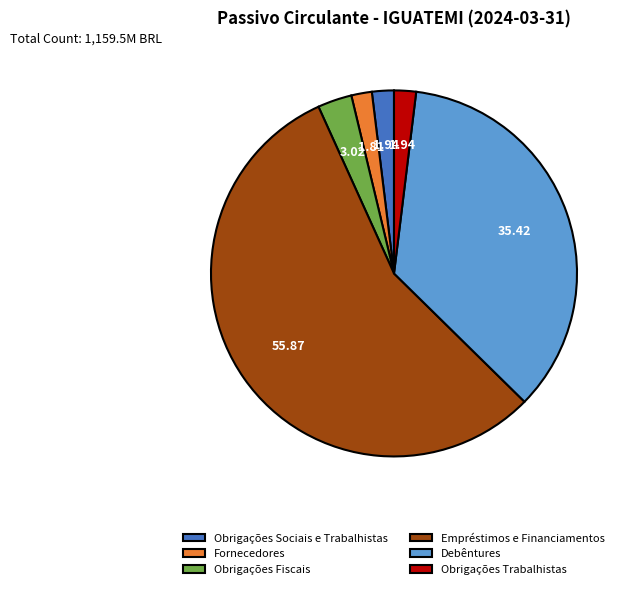

Combined, do Obrigações Fiscais and Empréstimos e Financiamentos account for over 50%?

Yes